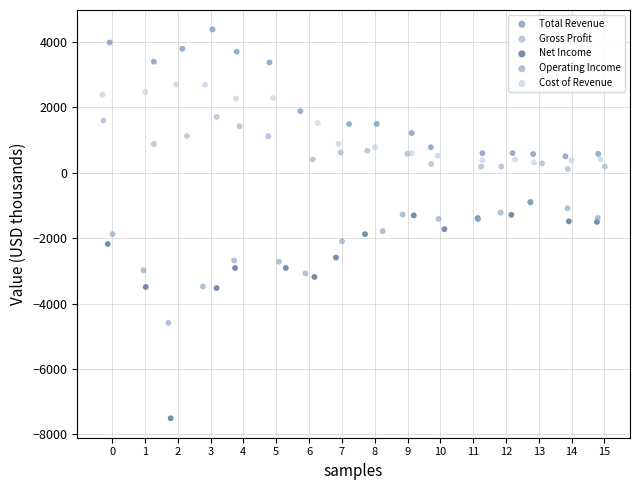

Which series contains the lowest Y value?

Net Income